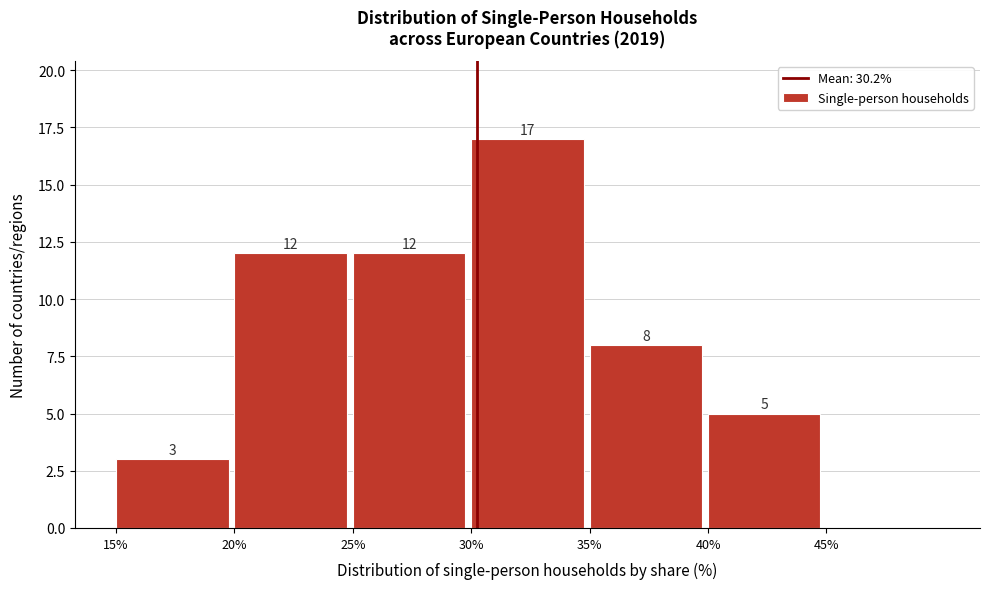

Over which range of the x-axis is the bar tallest?

30 to 35